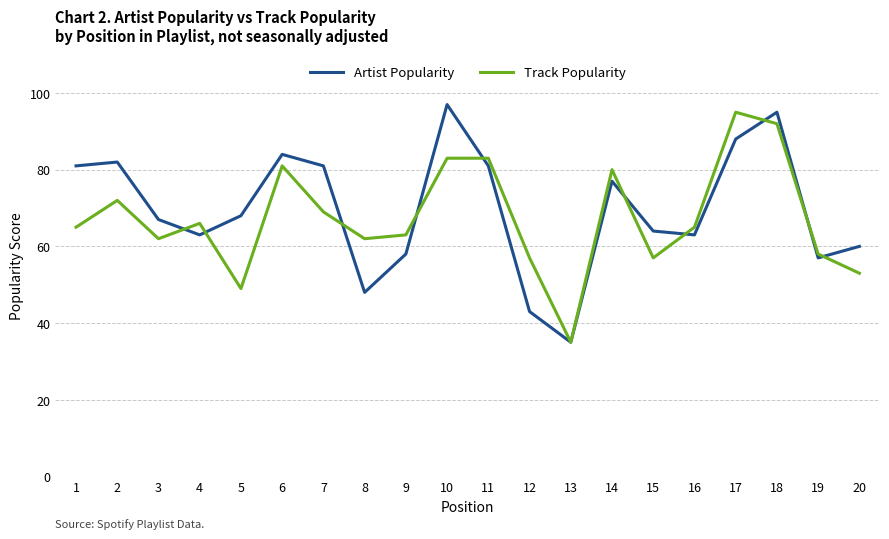

Which series changed the most between 11 and 13?

Track Popularity